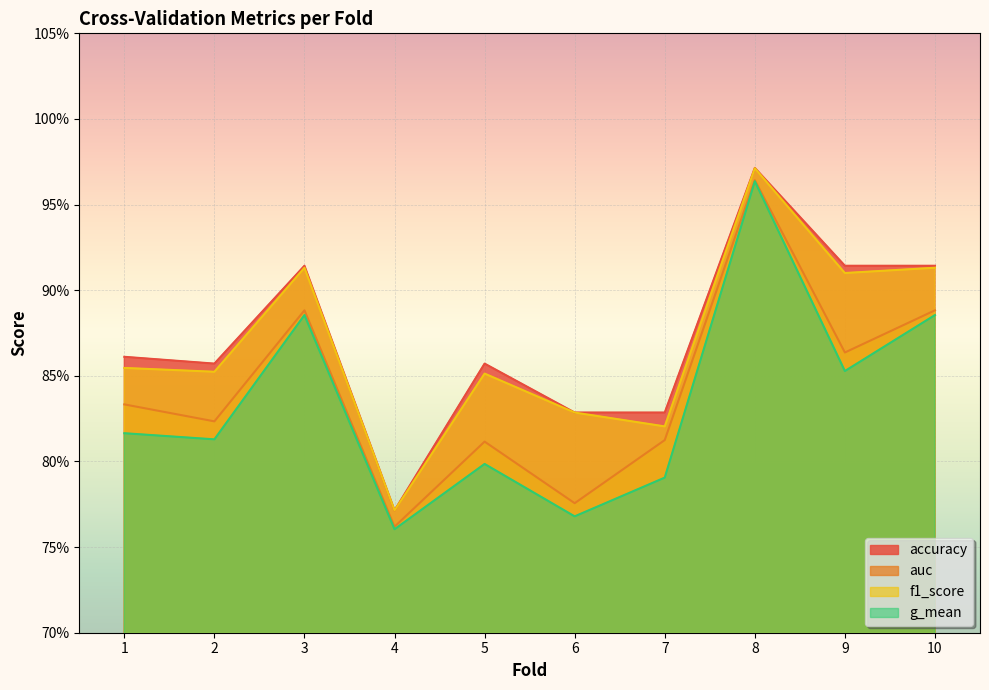

How many series are shown in this chart?

4